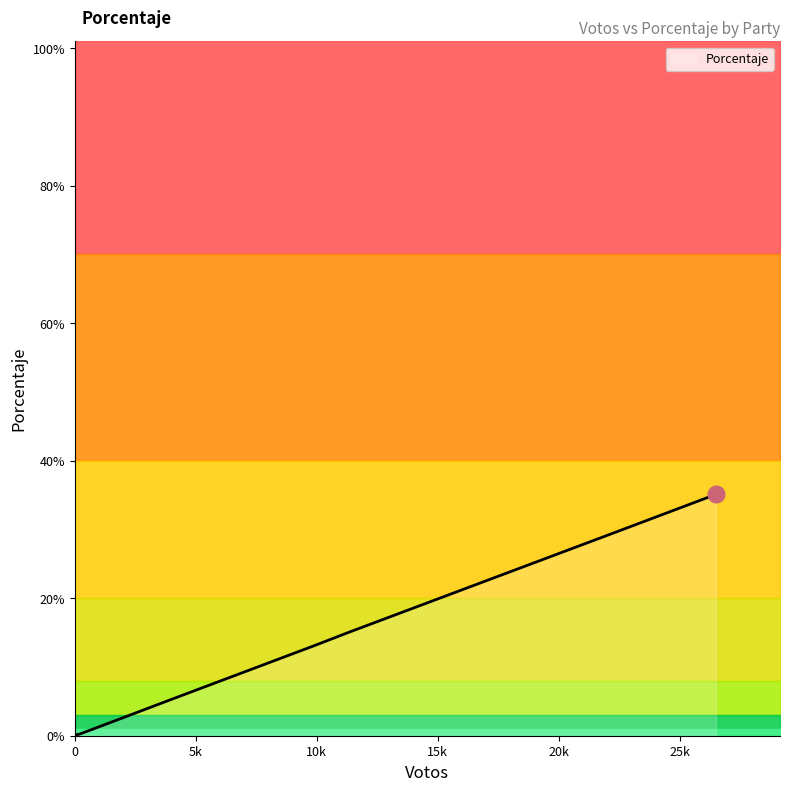

True or false: the data shows 0.1 at PP.

False